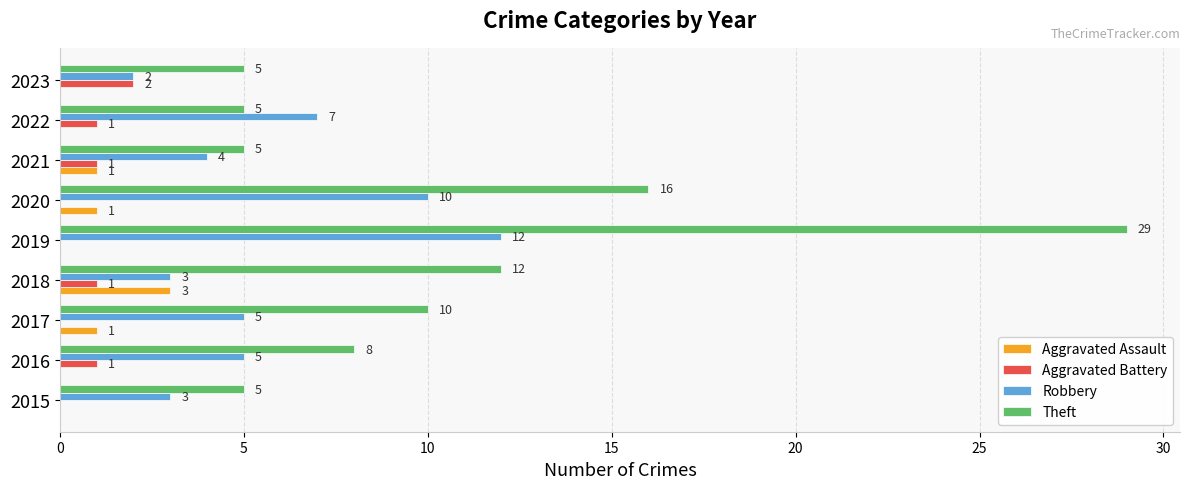

Where is Theft nearest to the value 17?

2020